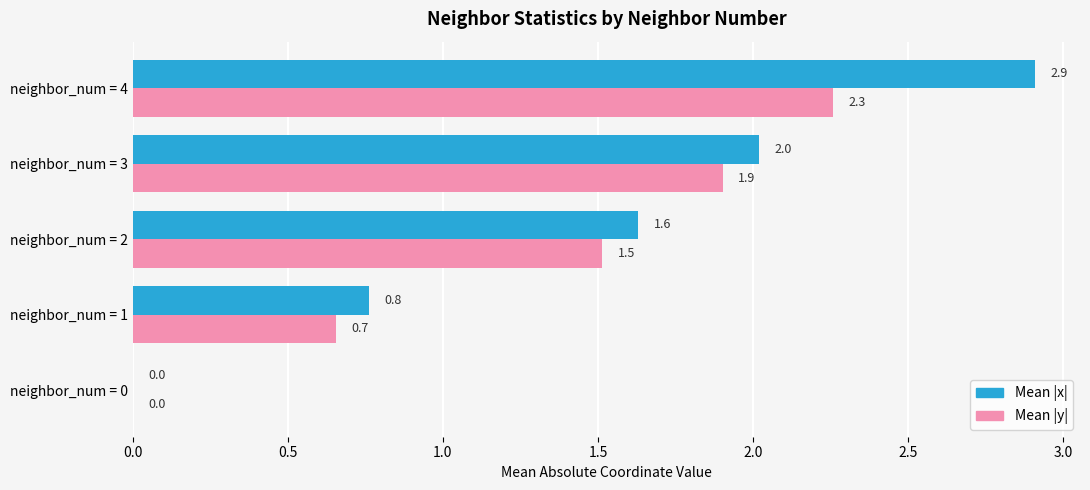

At which category is the sum across all series the highest?

neighbor_num = 4